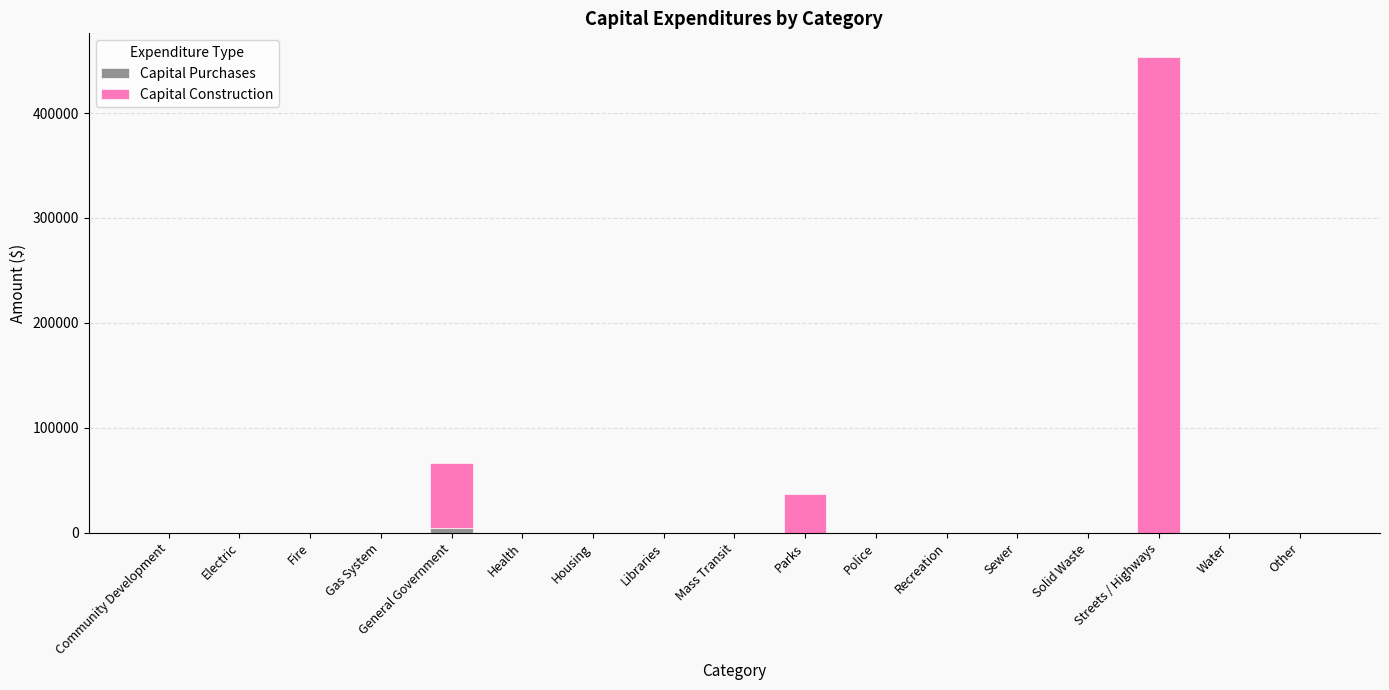

At which category is the sum across all series the highest?

Streets / Highways